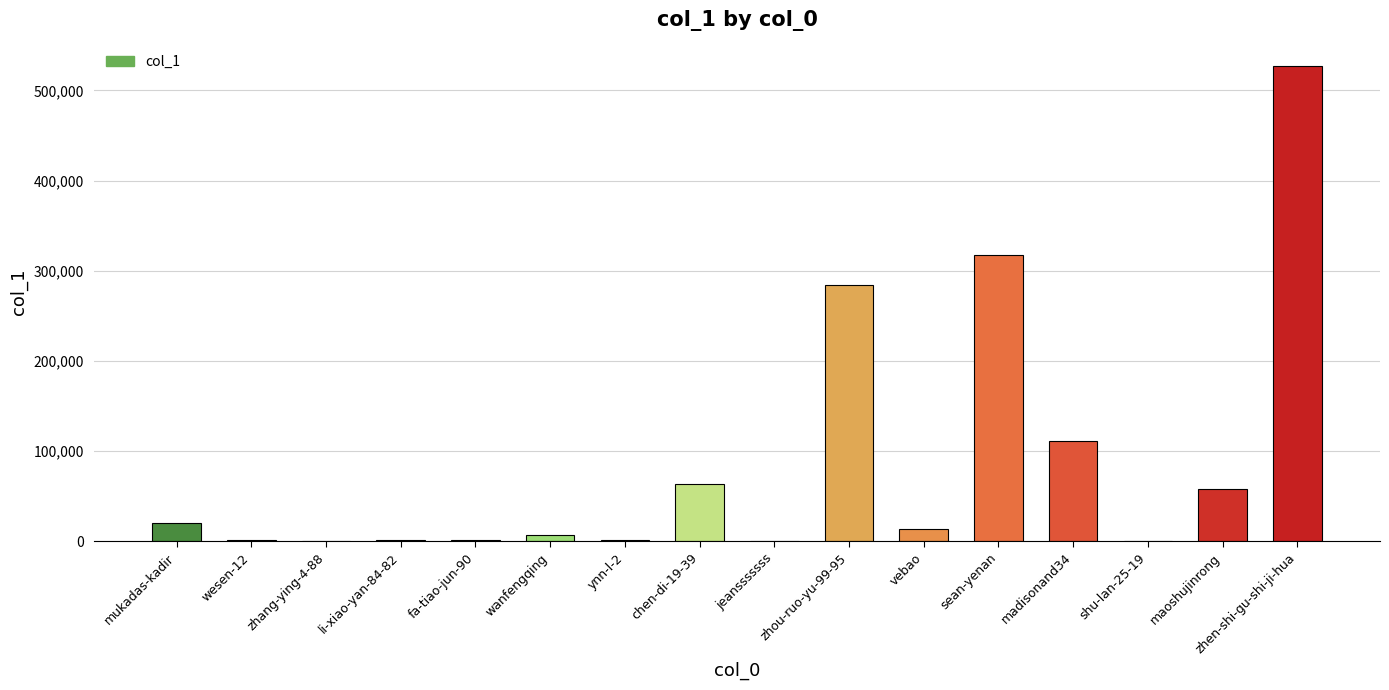

What is the ratio of the value at chen-di-19-39 to the value at zhang-ying-4-88?

912.7